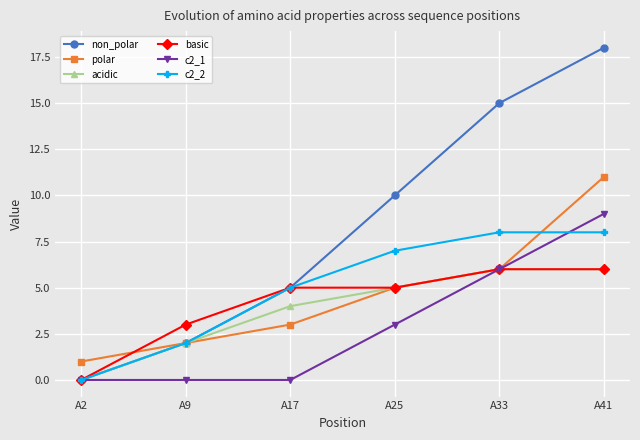

What is the total value across all series at A17?

22